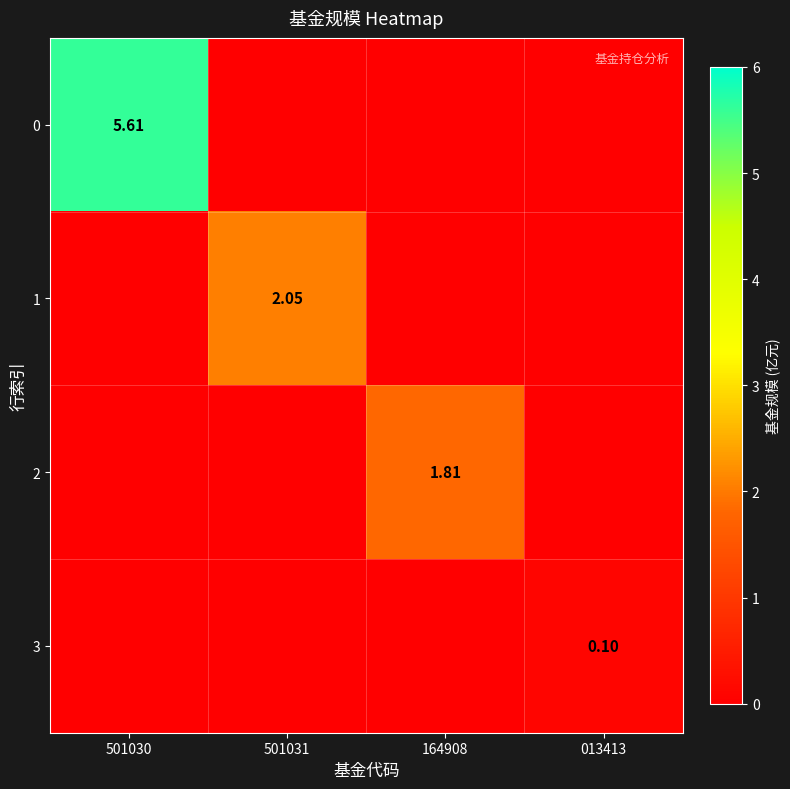

What is the sum of the 0 values at 501030 and 013413?

5.6